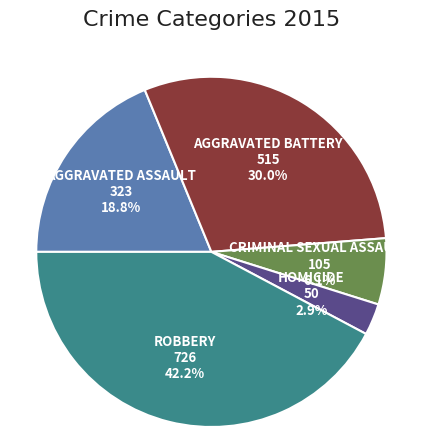

Count the number of slices in the pie.

5